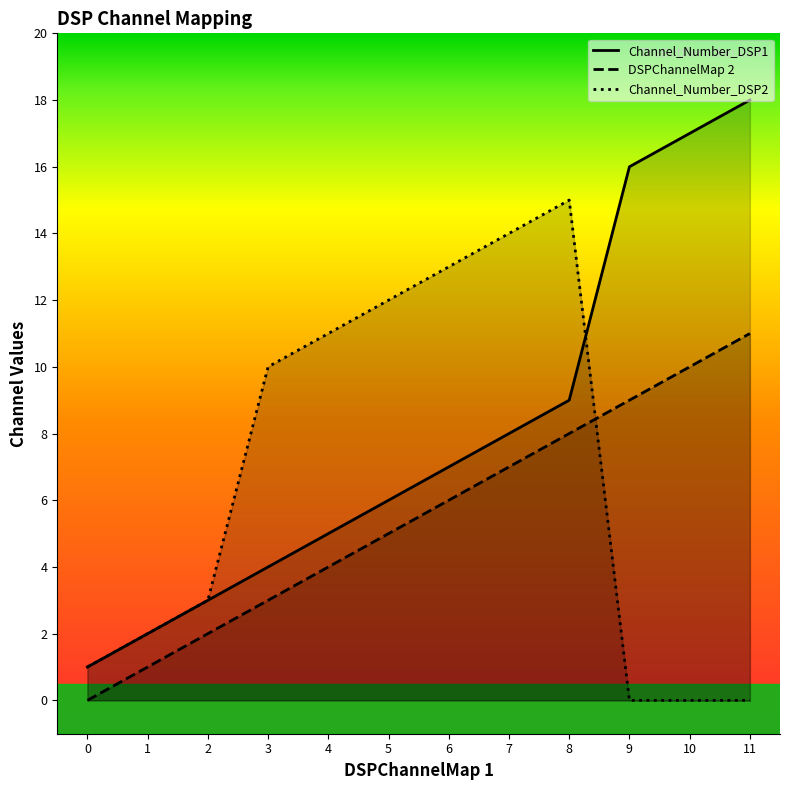

Does the chart have visible grid lines?

No